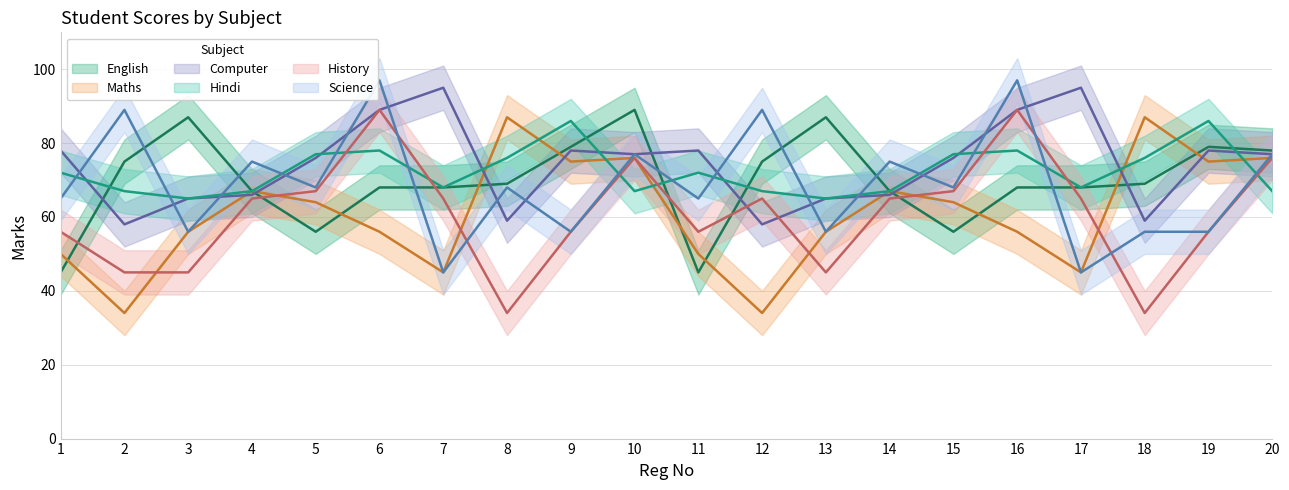

Which series has the largest range (max minus min)?

History